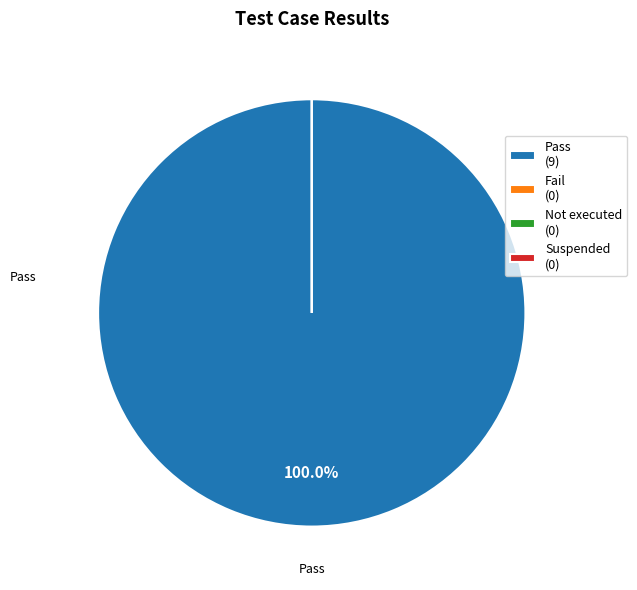

Is the sum of Fail and Suspended greater than half?

No